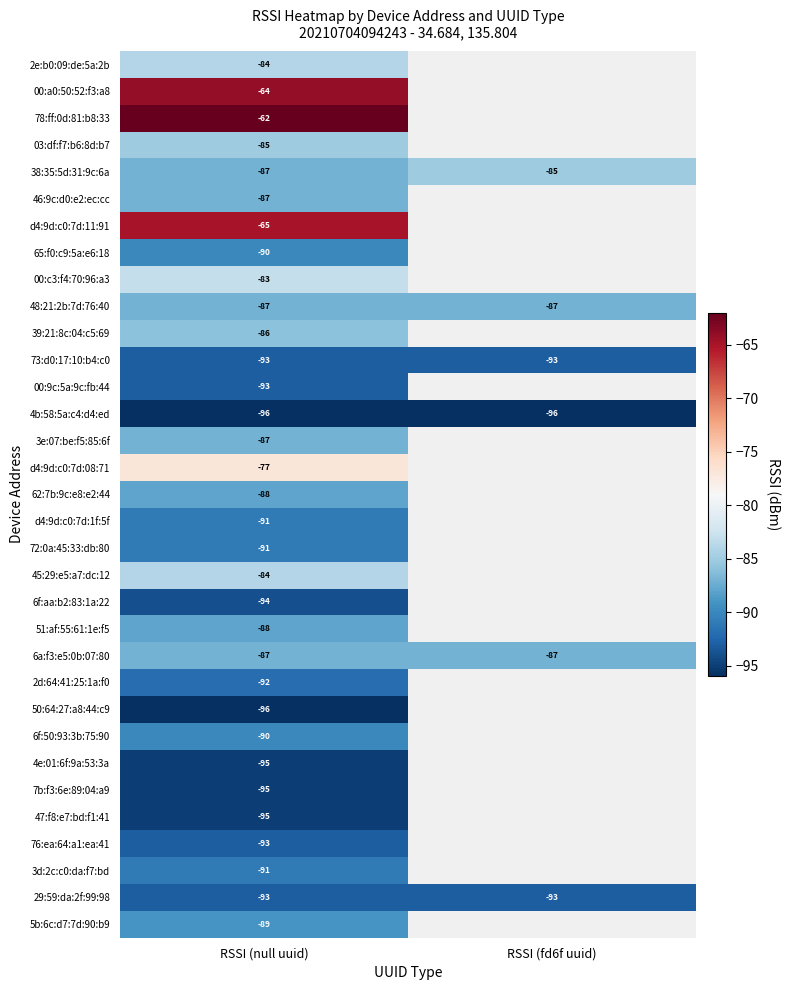

The value of 03:df:f7:b6:8d:b7 at RSSI (null uuid) is -130. True or false?

False